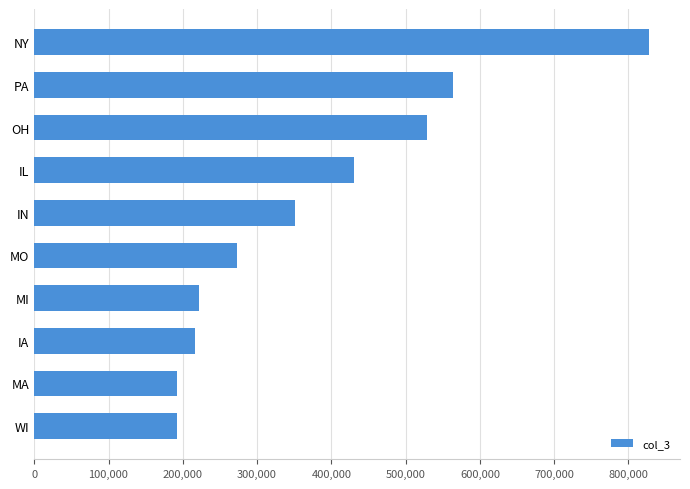

True or false: the data shows 359352 at PA.

False